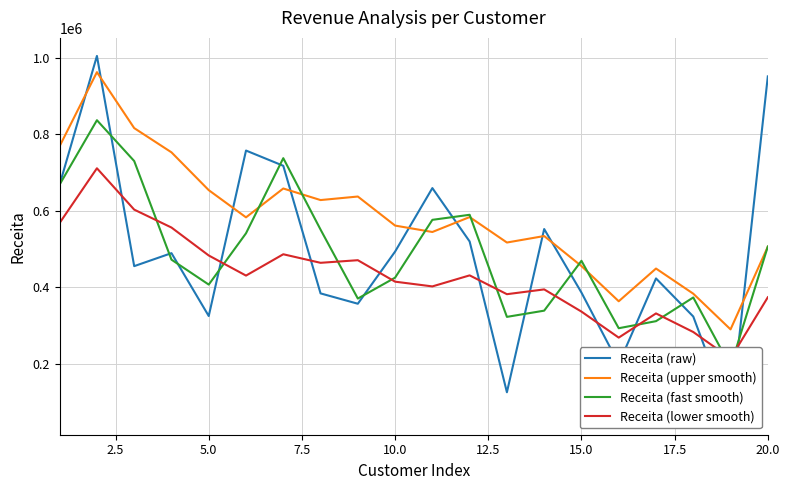

What is the highest value of the Receita (upper smooth) series?

961882.9